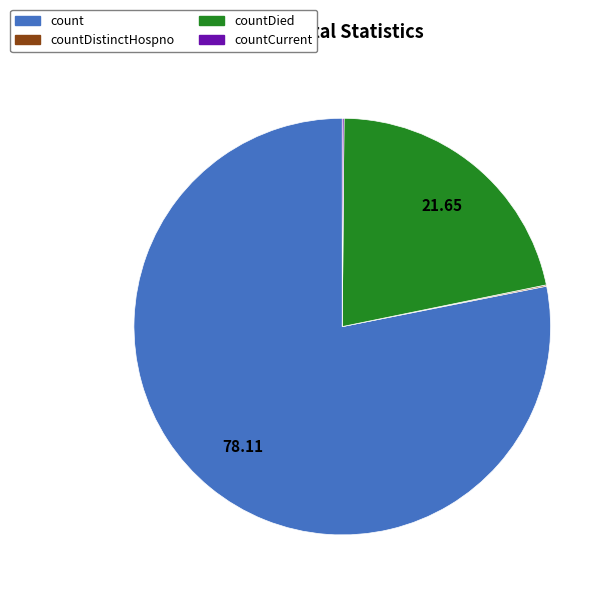

Does any single category account for the majority?

Yes